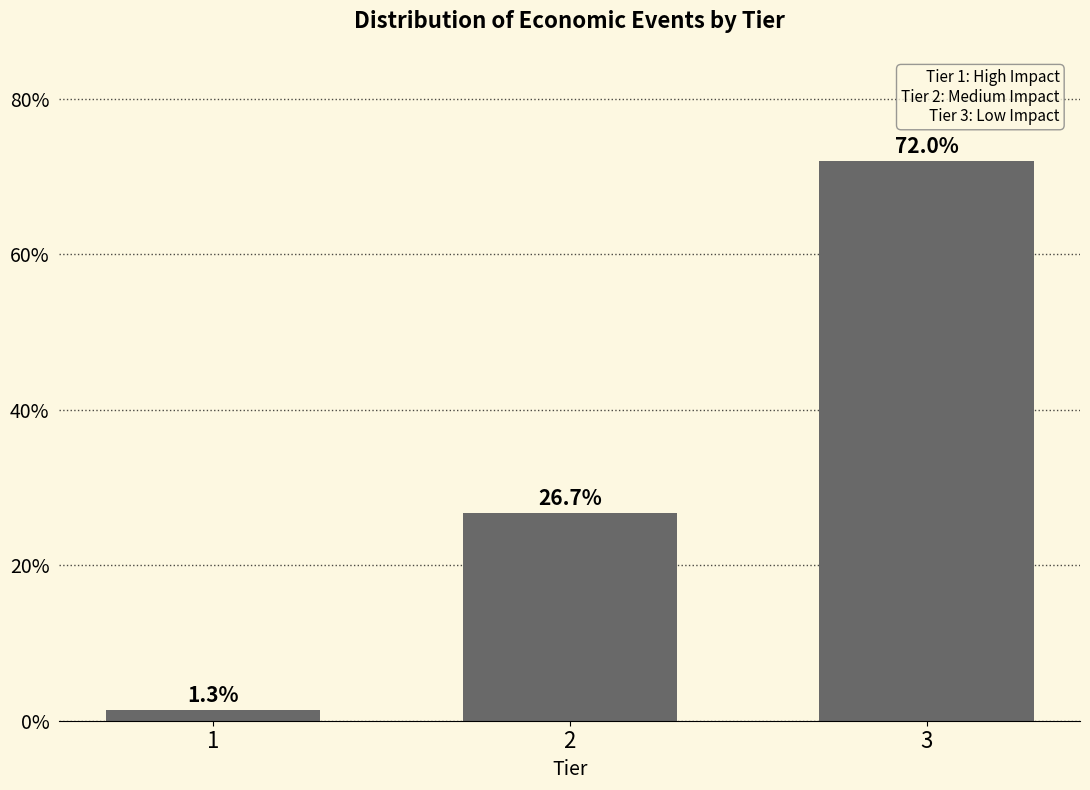

Reading left to right, list all the values displayed in this chart.

1=1.3	2=26.7	3=72.0